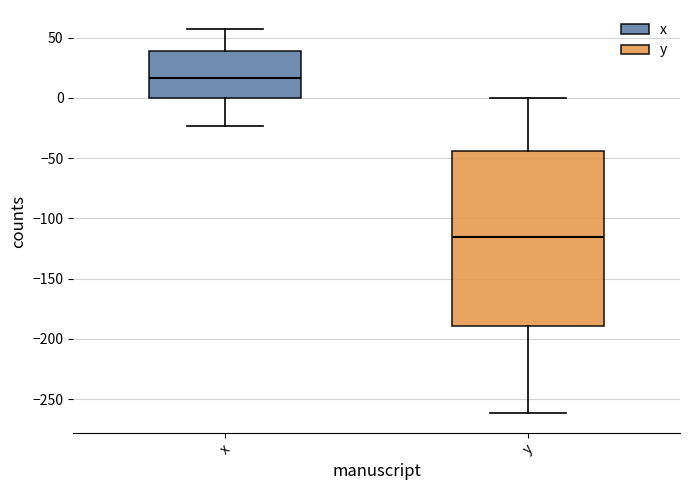

Which box's median line is the lowest?

y